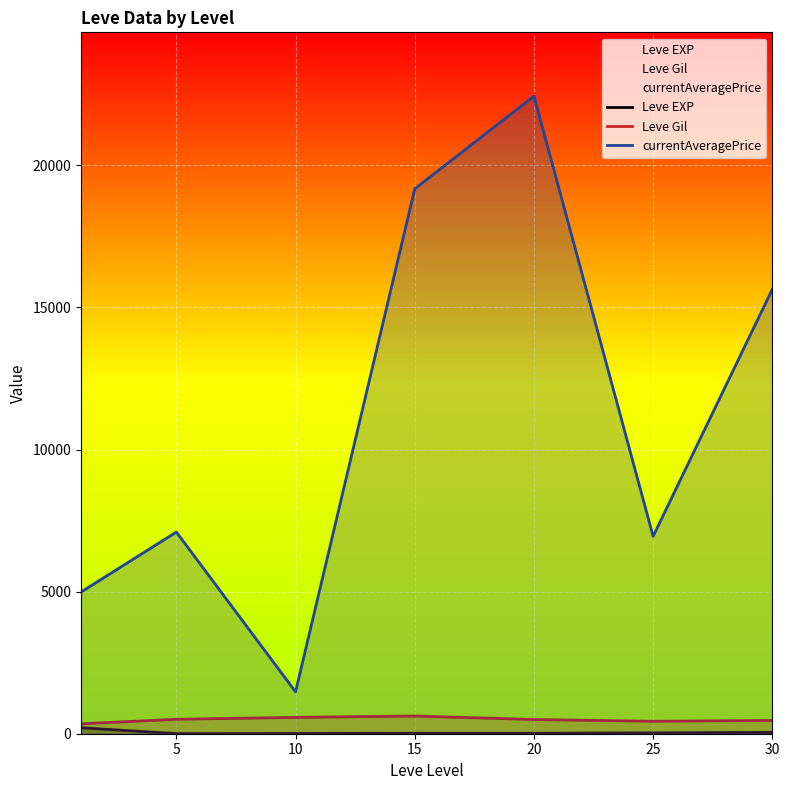

How many interior local valleys does the currentAveragePrice series have?

2